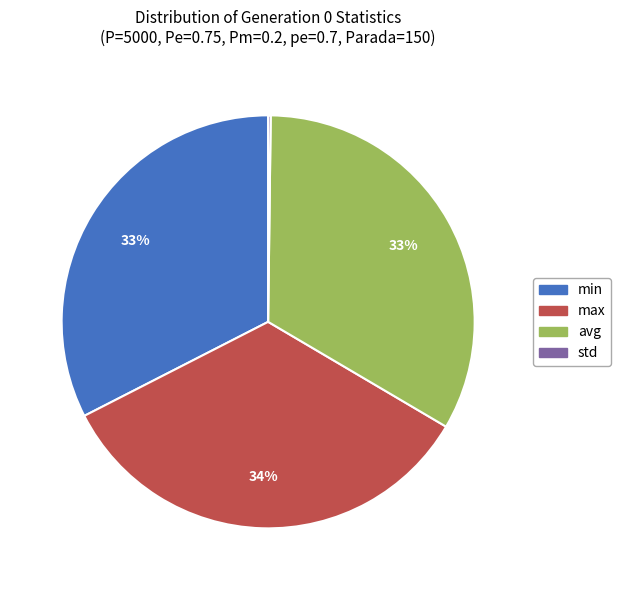

Is the sum of max and avg greater than half?

Yes